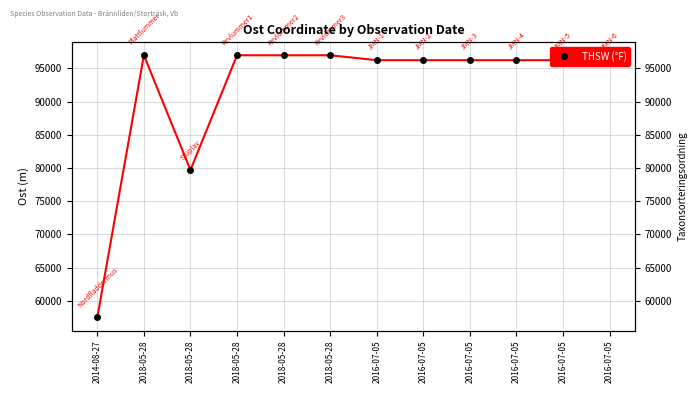

Rank the categories by value from lowest to highest.

2014-08-27, 2018-05-28, 2016-07-05, 2016-07-05, 2016-07-05, 2016-07-05, 2016-07-05, 2016-07-05, 2018-05-28, 2018-05-28, 2018-05-28, 2018-05-28